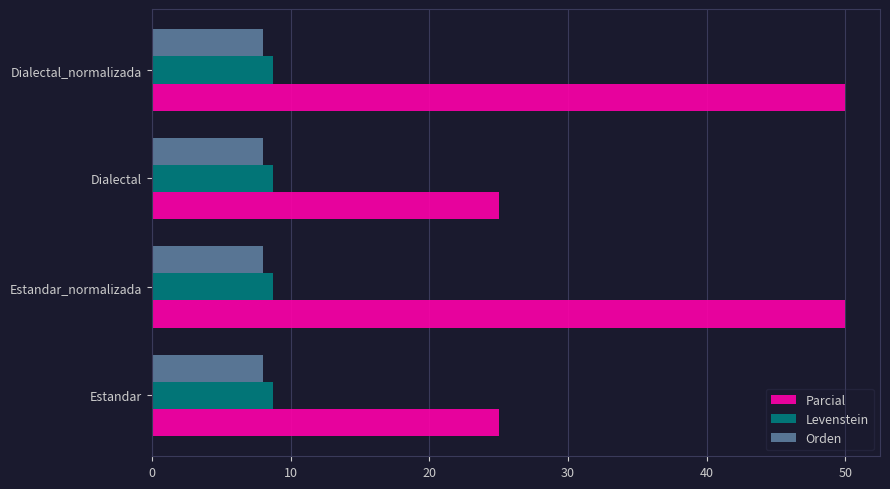

What are all the series names shown in the legend?

Parcial, Levenstein, Orden